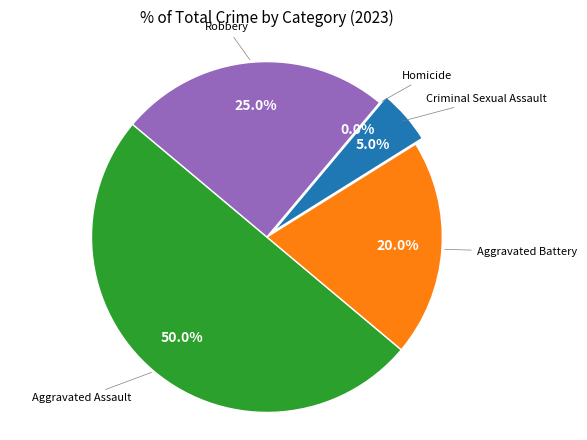

Count the number of slices in the pie.

5